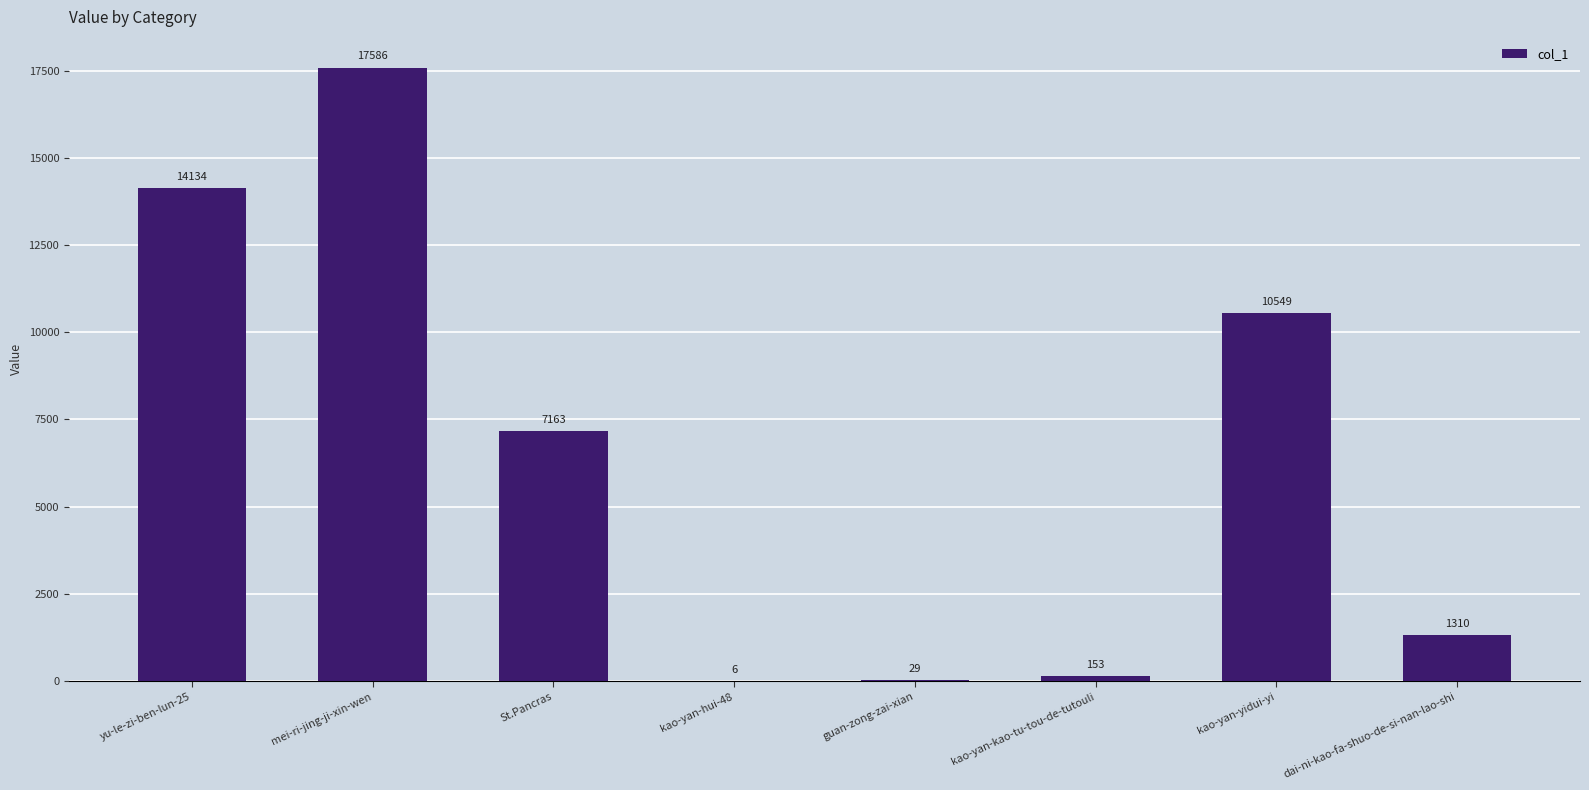

Is it true that the value at St.Pancras is 11201?

False